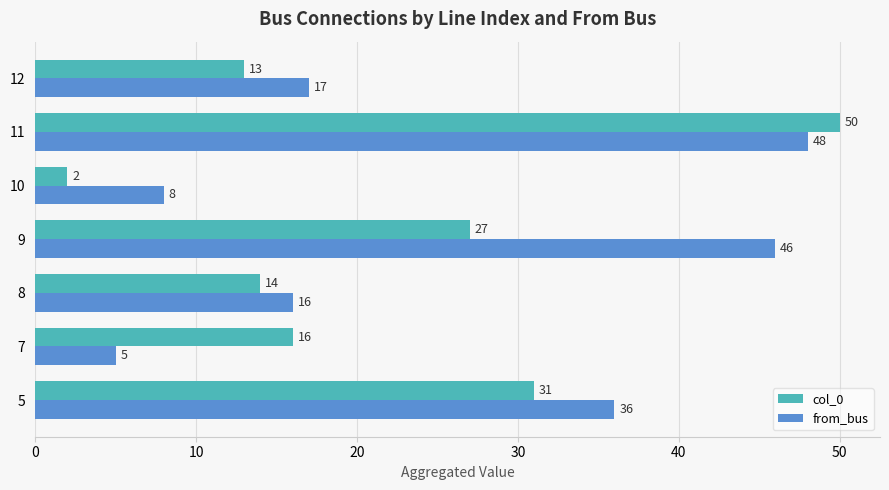

True or false: from_bus has a value of 14 at 10.

False